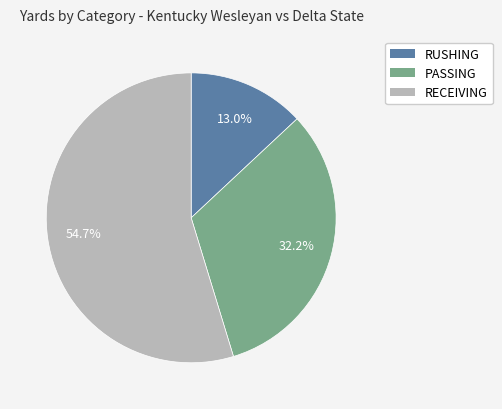

Is there a majority slice in this chart?

Yes